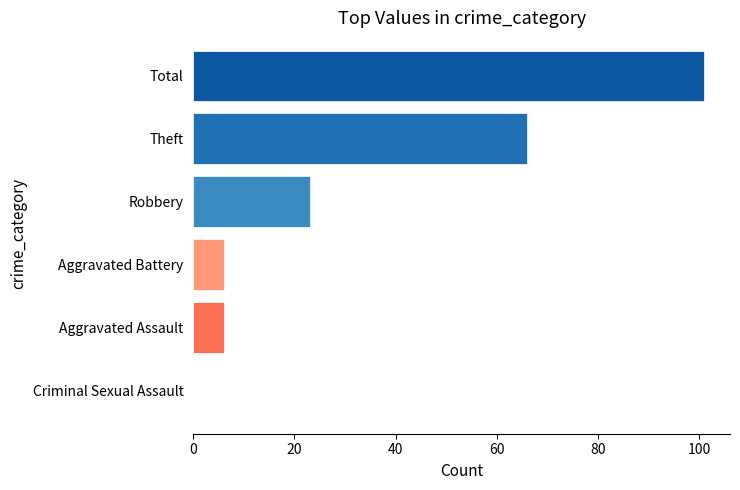

Count the number of categories in the chart.

6